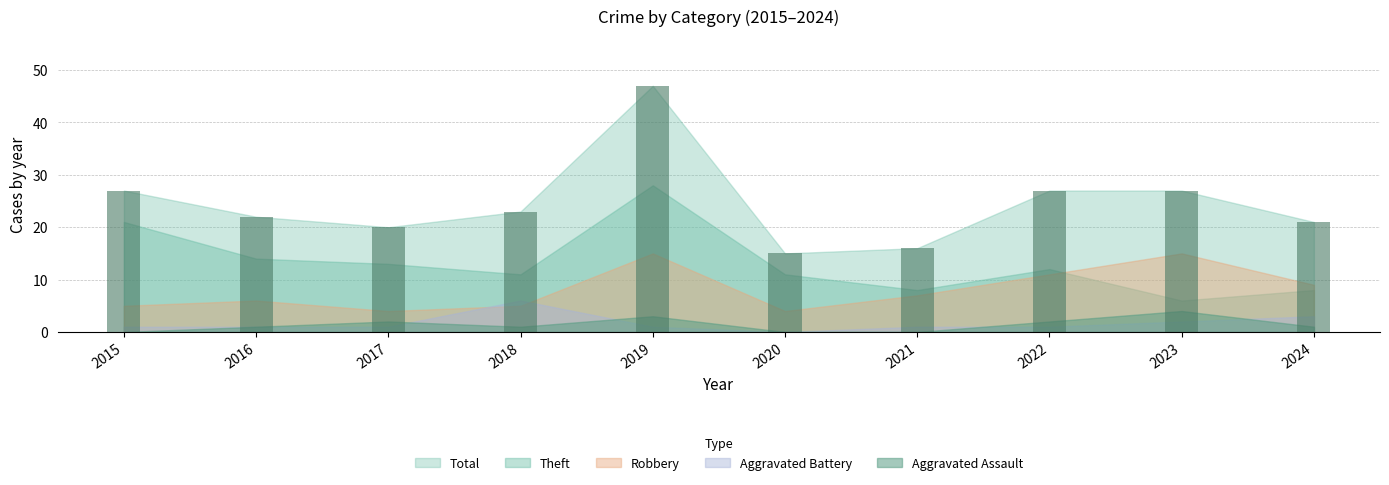

What value does the data have at 2023, to the nearest 5?

25